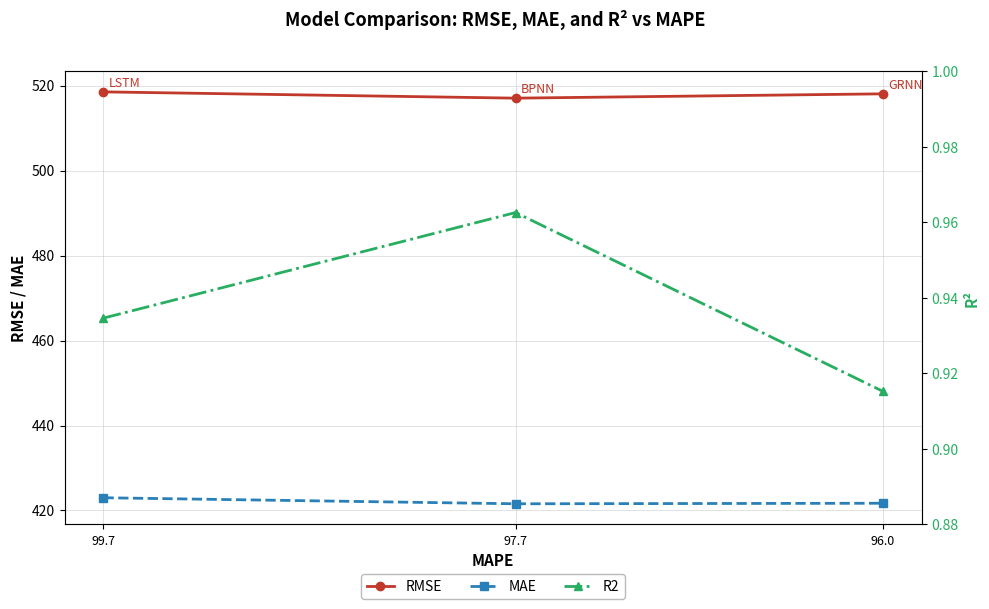

Read the RMSE value at 99.7.

518.5